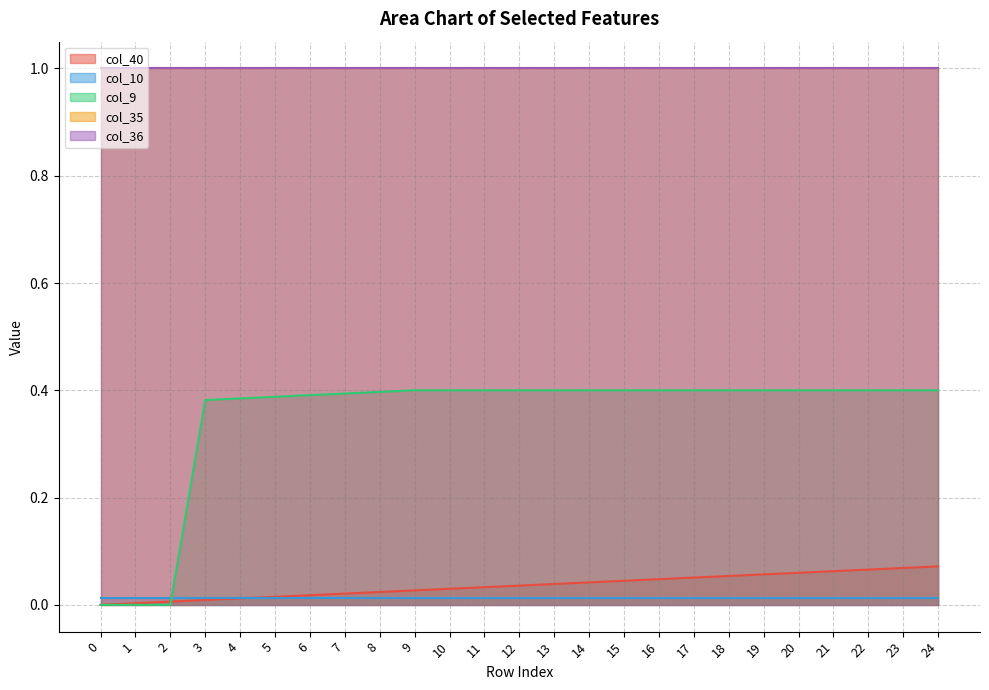

What is the sum of the col_9 values at 8 and 11?

0.8